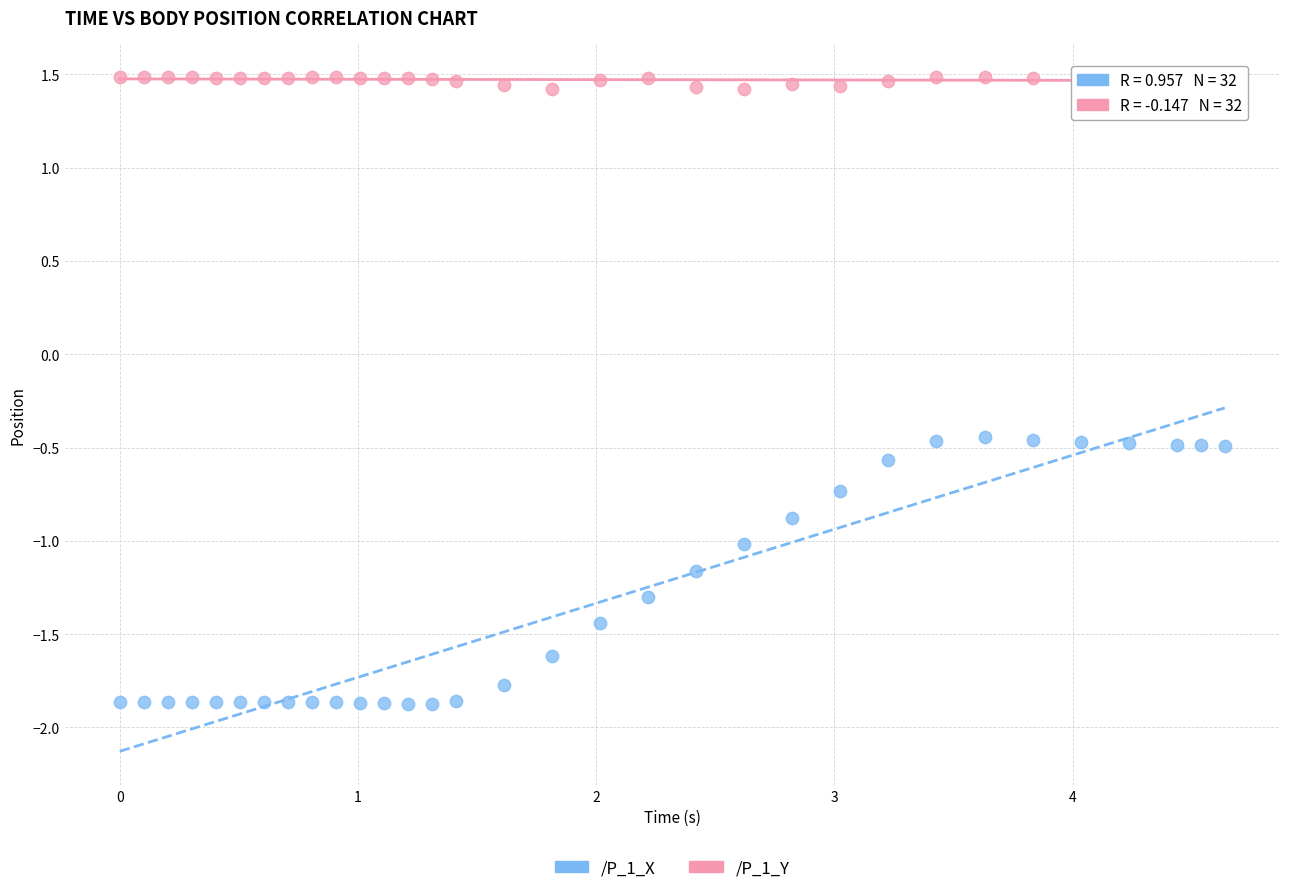

Across all data points, what is the range of X values (max minus min)?

4.6